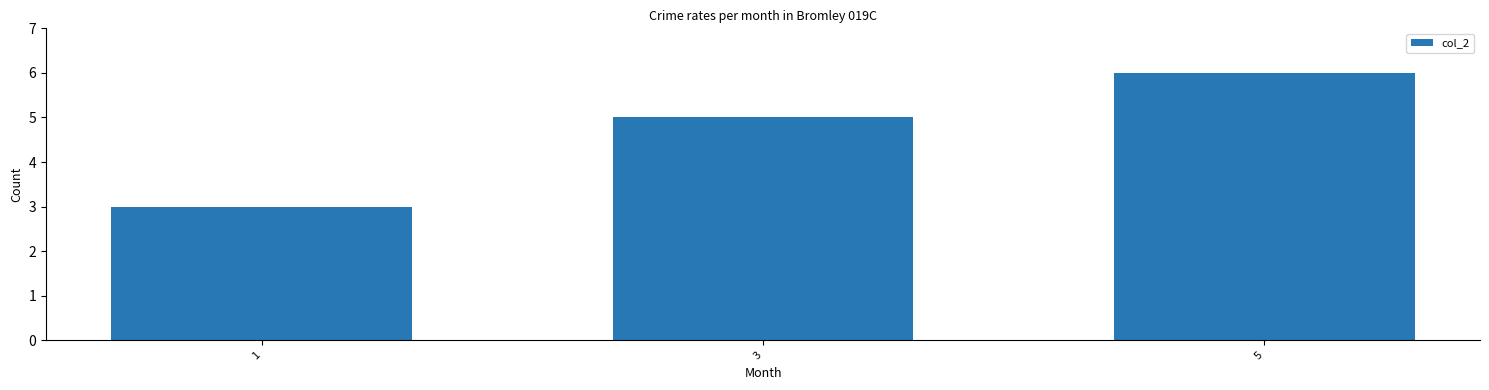

Reading right to left, transcribe all the data shown in this chart.

6	5	3